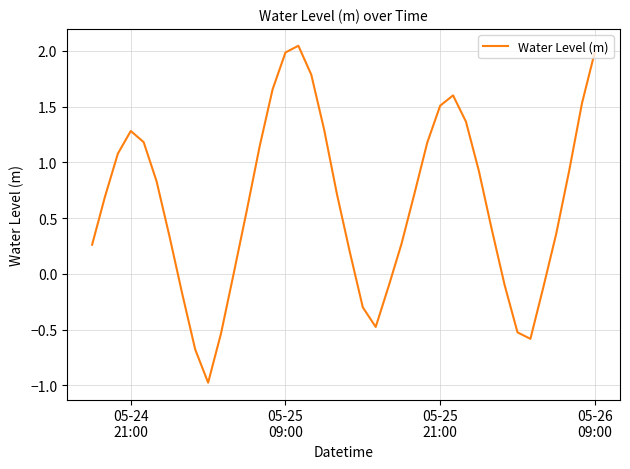

What is the minimum value shown in the chart?

-1.0